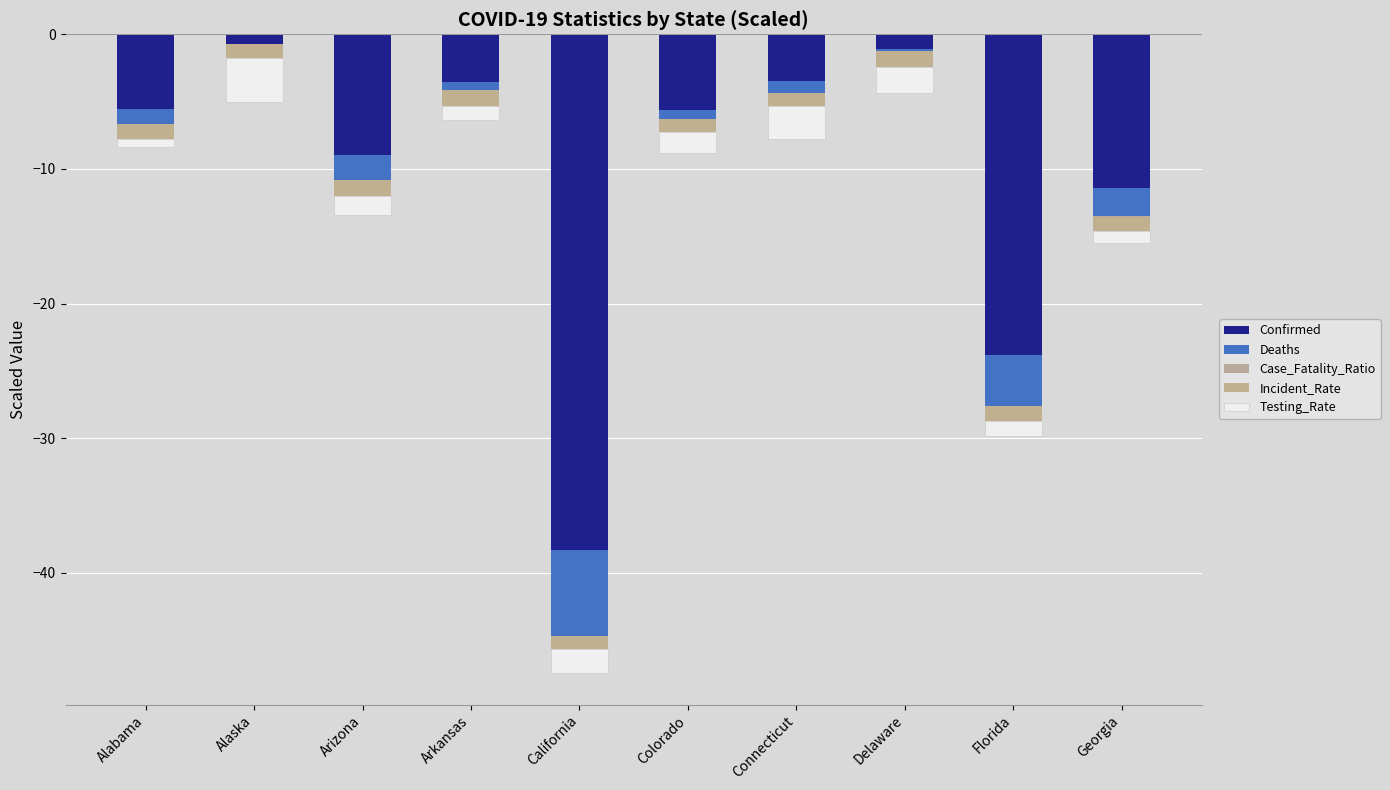

How many series are shown in this chart?

5